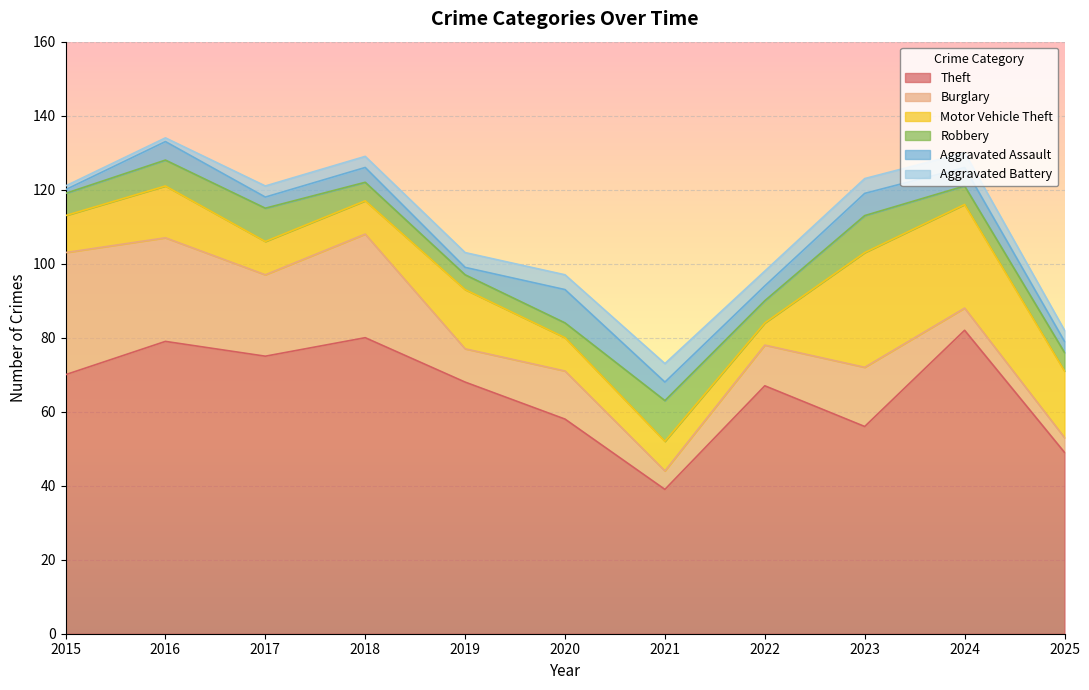

Which series has the largest total across all categories?

Theft